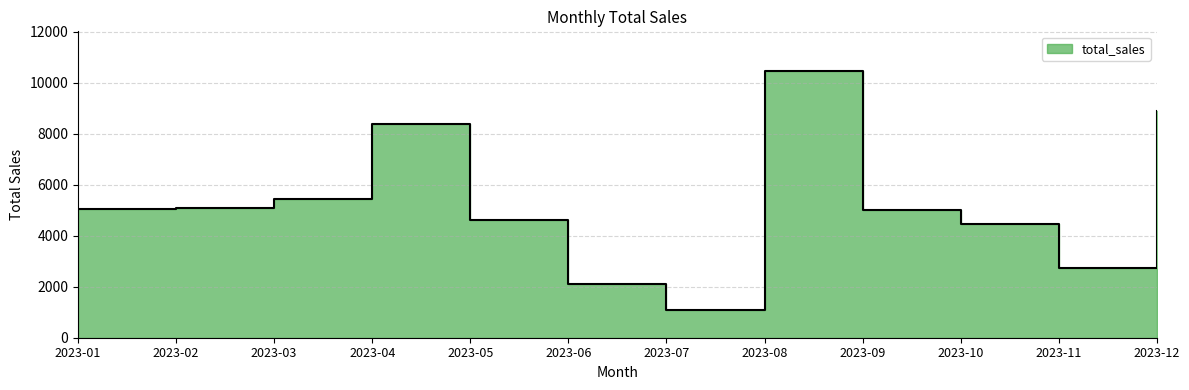

What is the sum of the values at 2023-08 and 2023-07?

11546.2